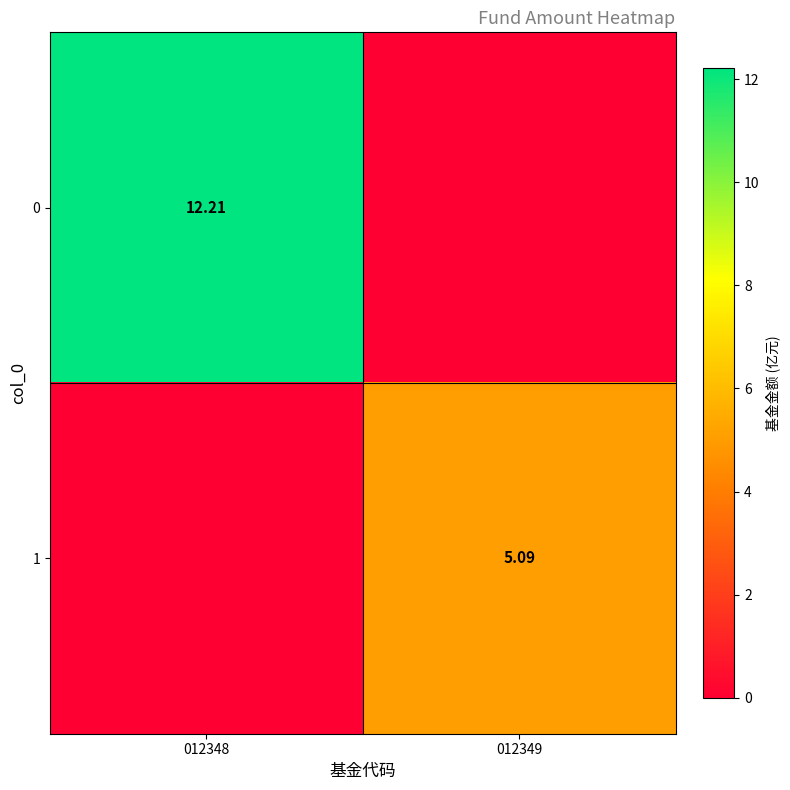

What is the difference between the highest and lowest values at 012348?

12.2